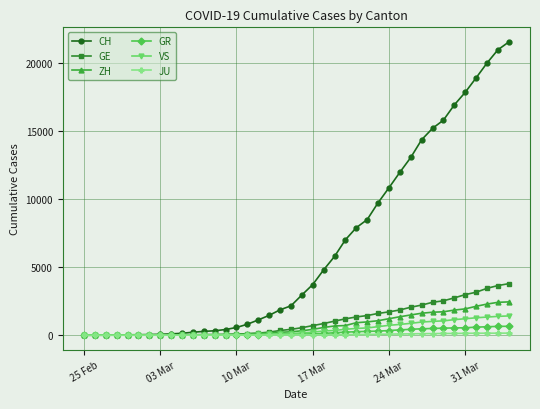

Which series has the largest range (max minus min)?

CH